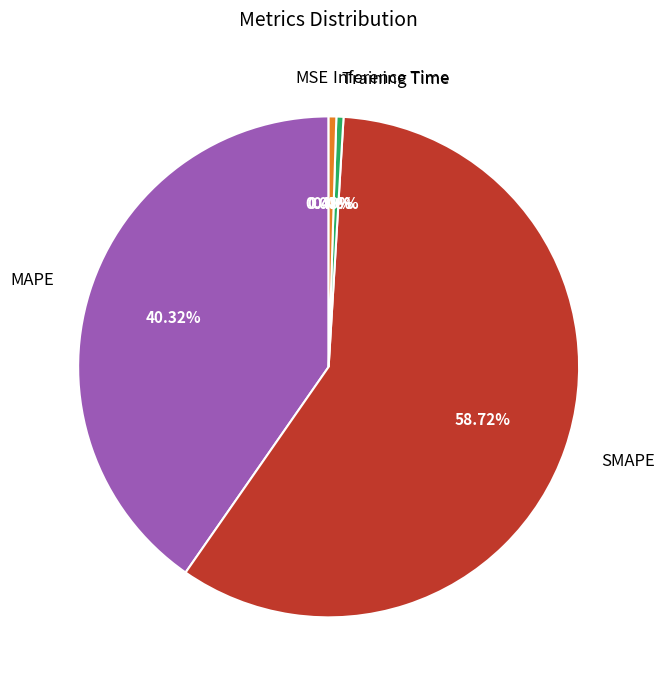

To the nearest percent, what is the difference between the MAPE and SMAPE slice percentages?

18%